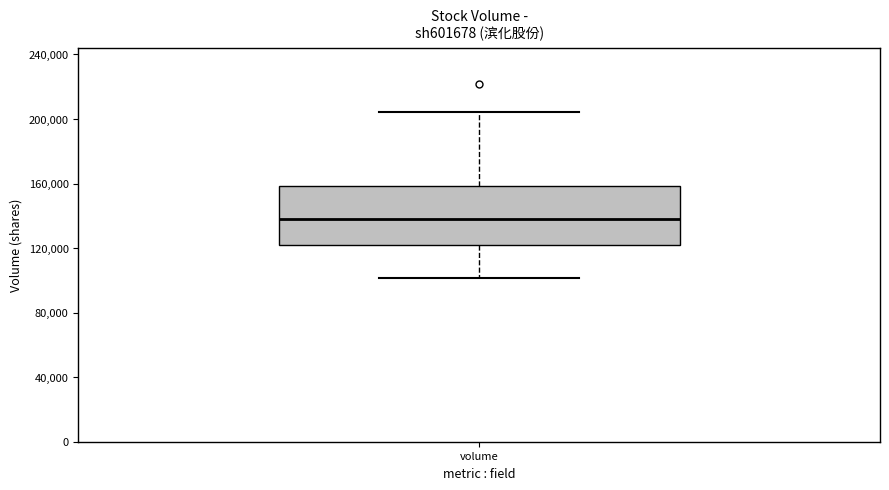

Transcribe this box plot: give where the median line is, the range the box spans, and where the two whiskers end, as read against the y-axis. The values are not printed on the chart, so give them approximately, as read against the axis.

median 140000, box 120000 to 160000, whiskers 100000 to 205000